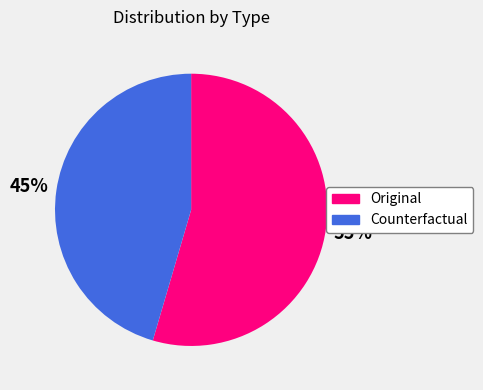

Is the sum of Original and Counterfactual greater than half?

Yes